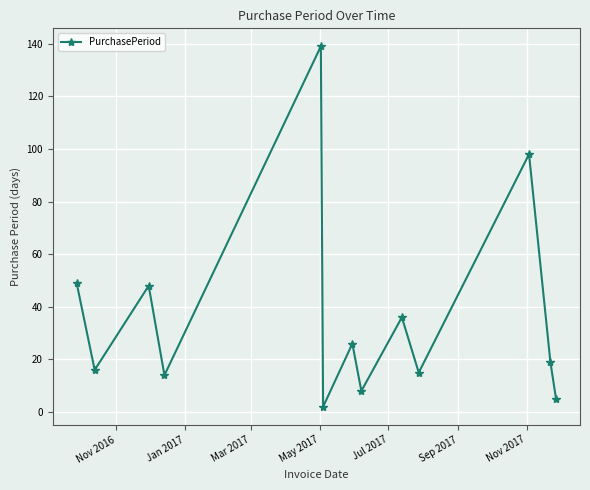

What is the greatest value displayed?

139